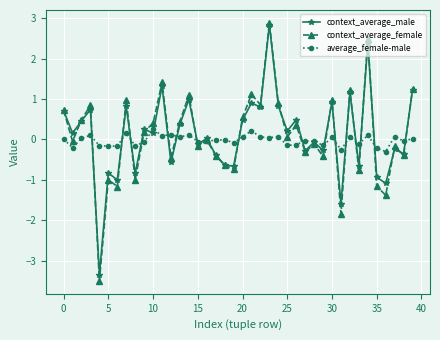

At how many categories does at least one series exceed -2?

40